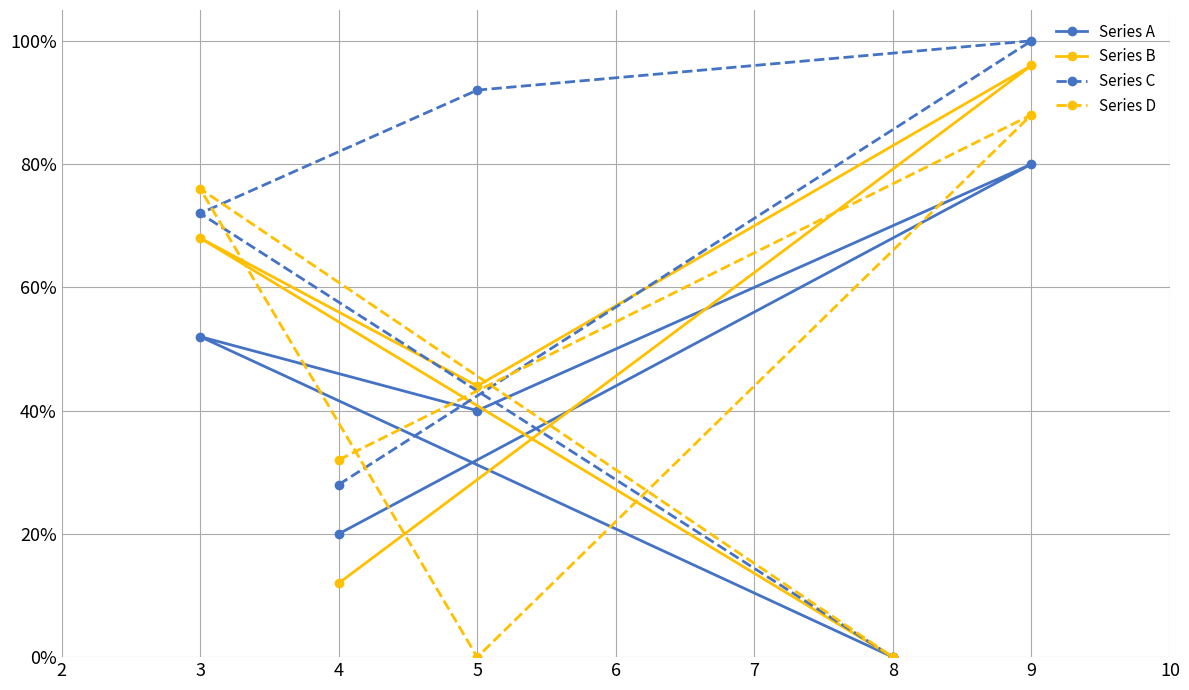

True or false: Series A and Series C cross at least once.

False